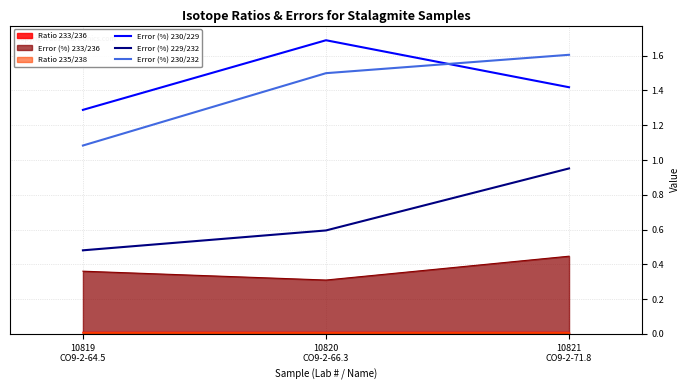

How many categories are shown in the chart?

3